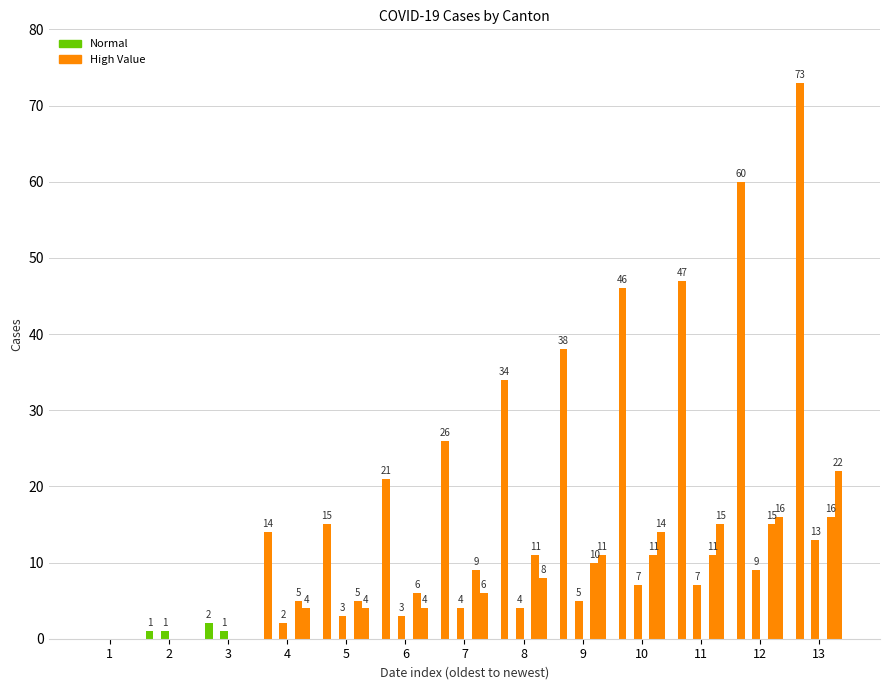

Rank the series by their maximum value, from highest to lowest.

CH, VD, VS, GE, TI, JU